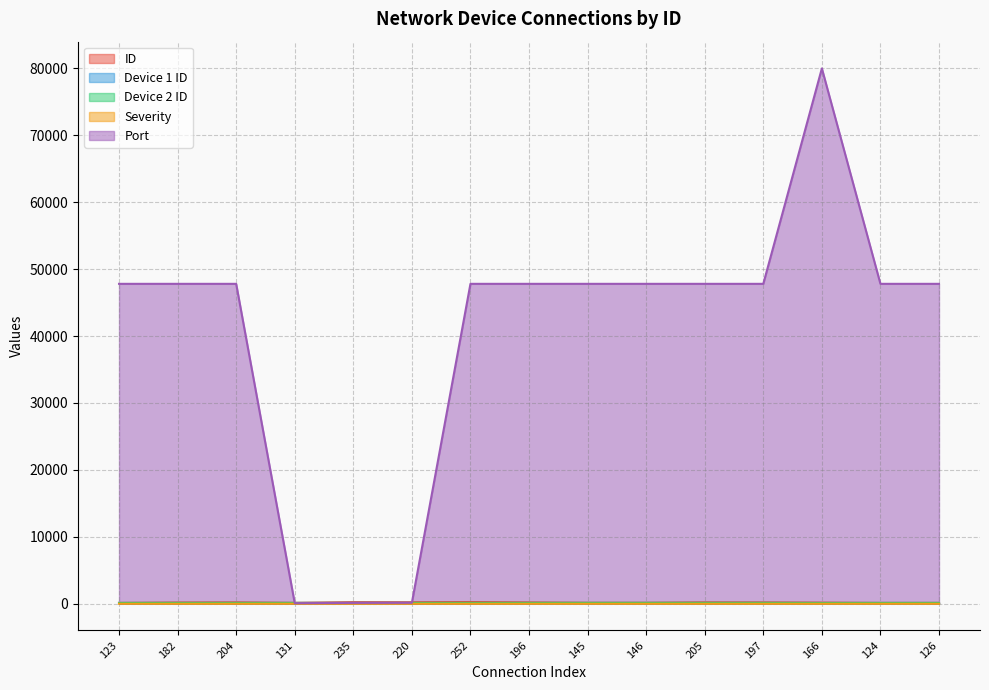

Does the chart display data point markers on the line(s)?

No